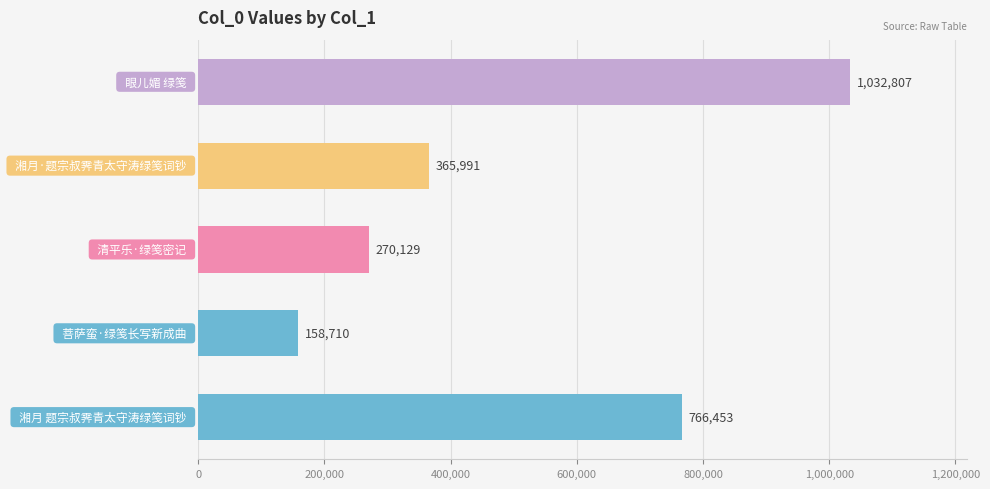

What is the smallest value displayed?

158710